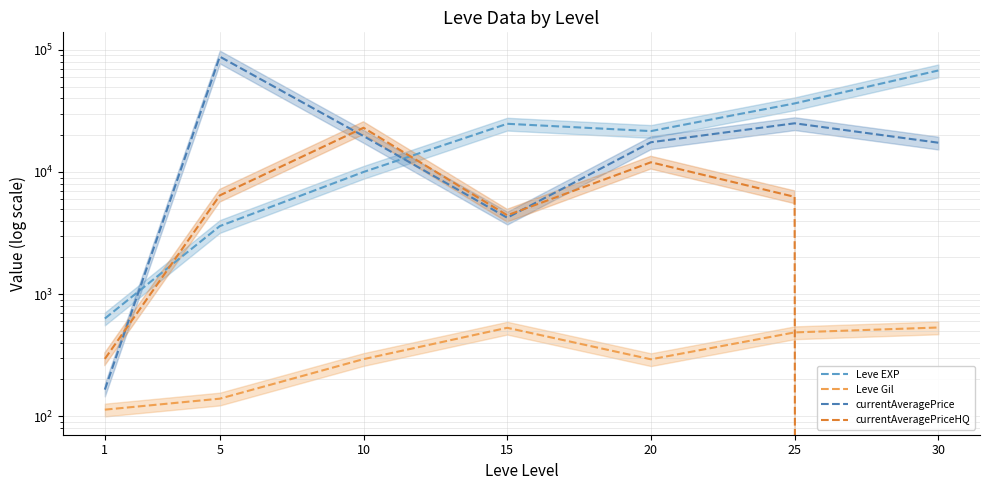

What is the highest value of the Leve EXP series?

67730.0